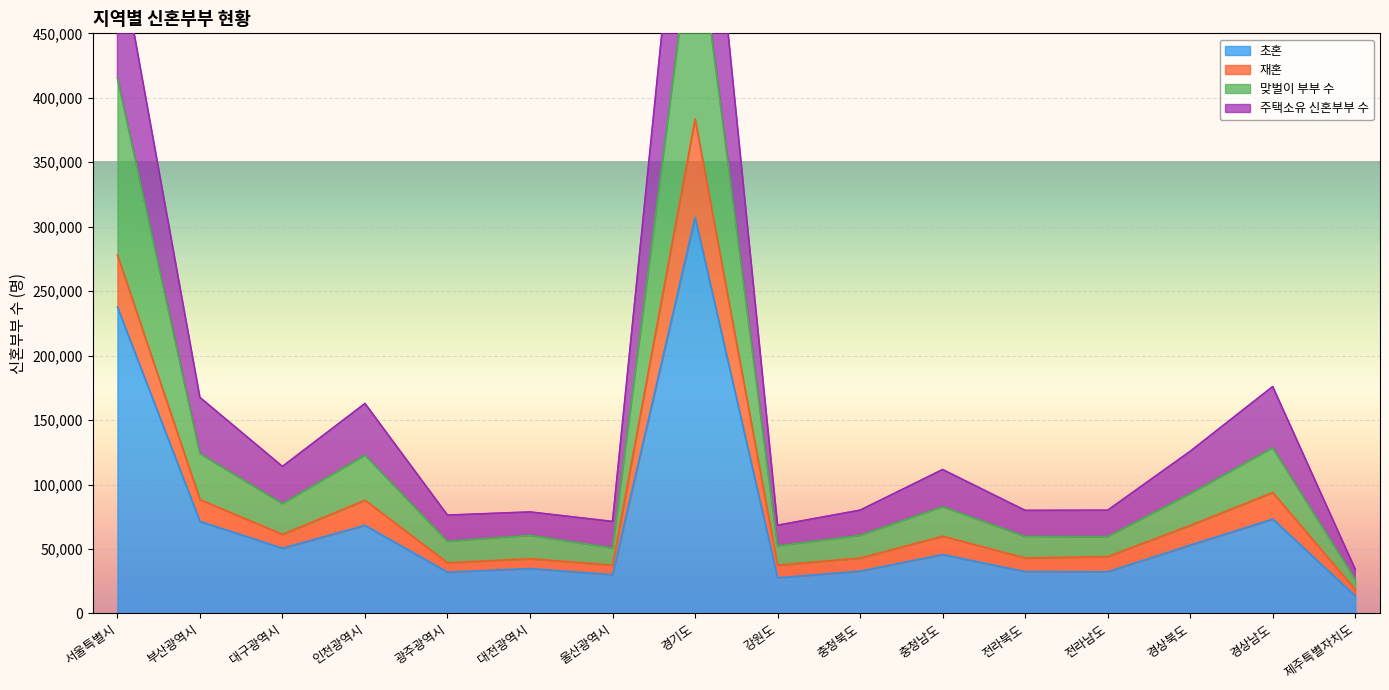

Where is the first local minimum for 맞벌이 부부 수?

대구광역시